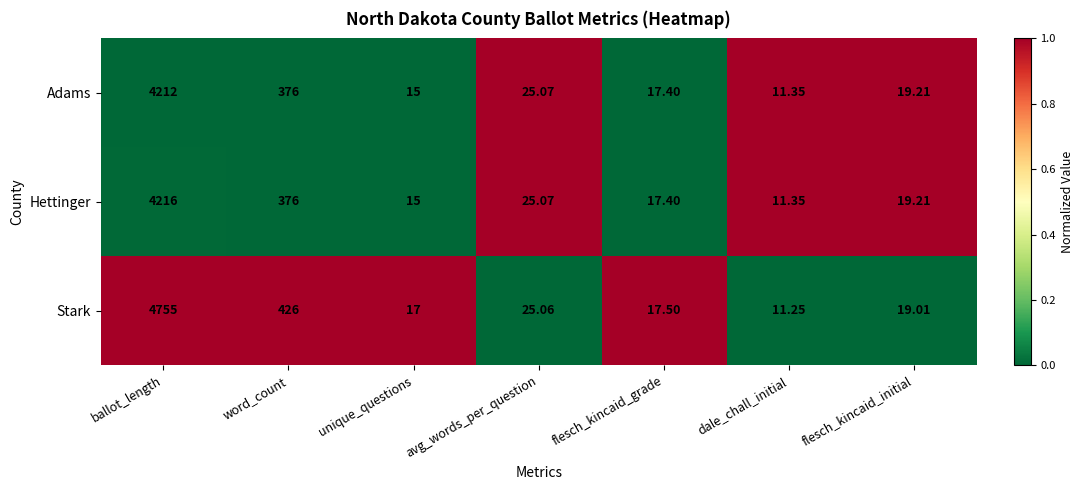

Which series has the largest range (max minus min)?

Stark